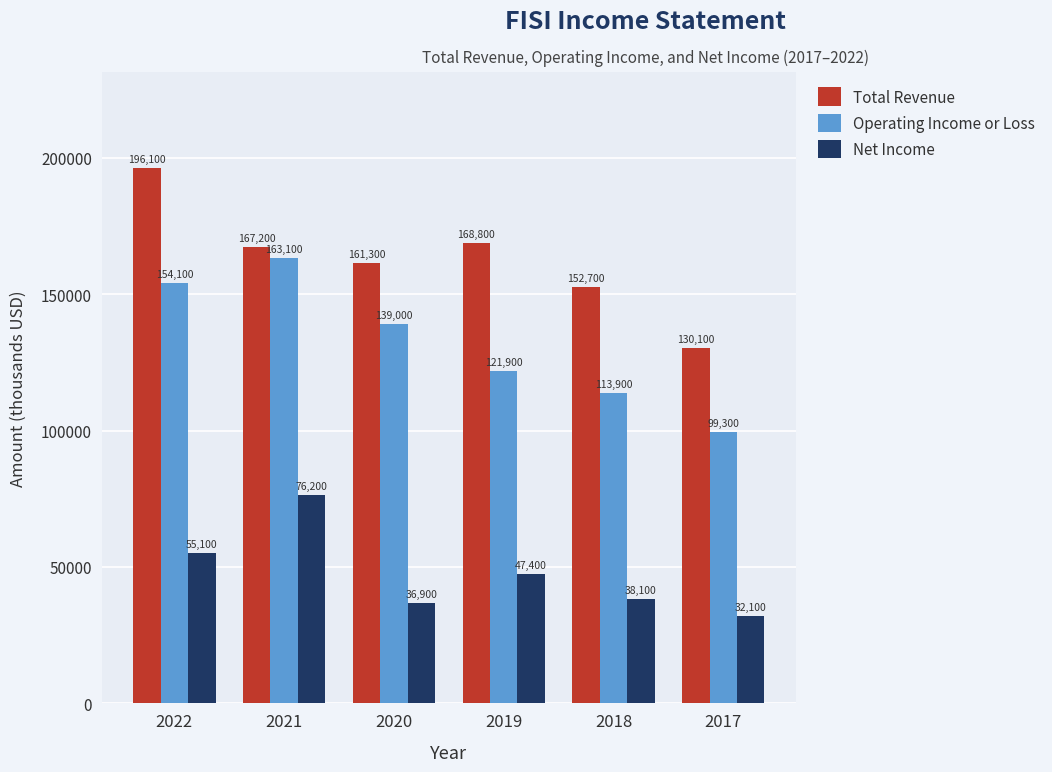

How many bars are there in total?

18